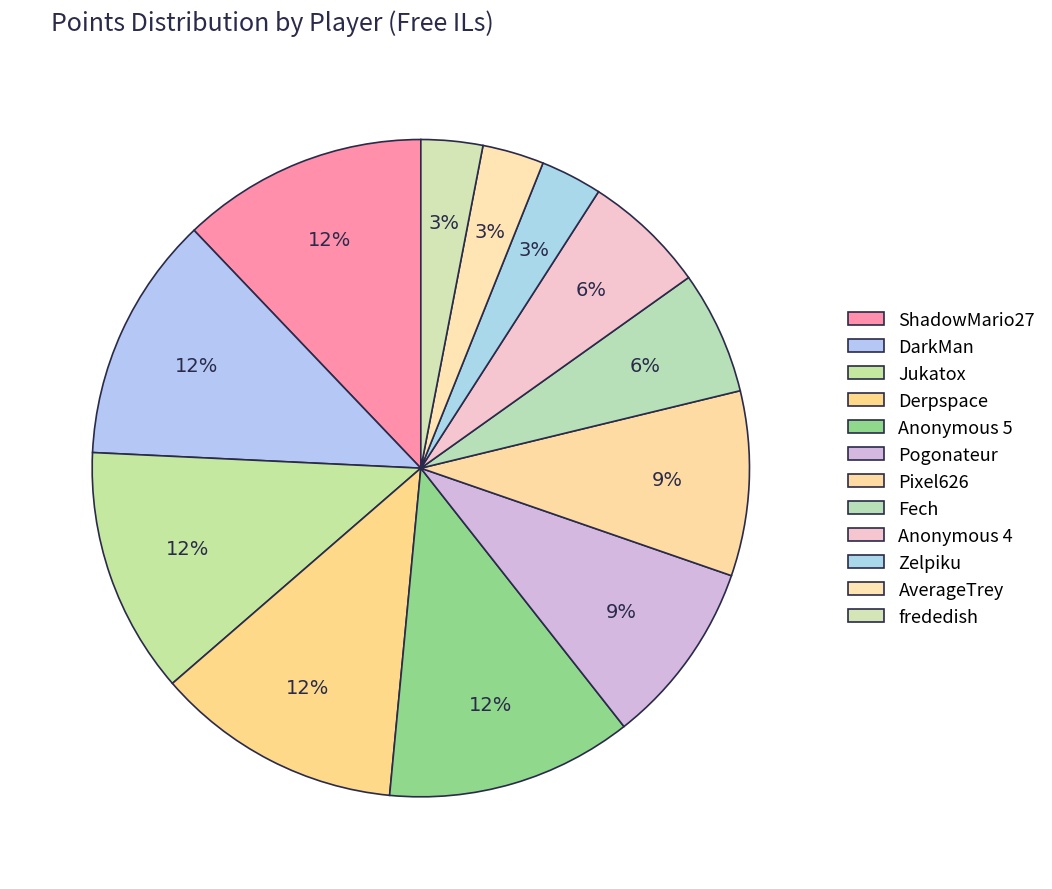

The DarkMan slice represents 12% of the pie. True or false?

True